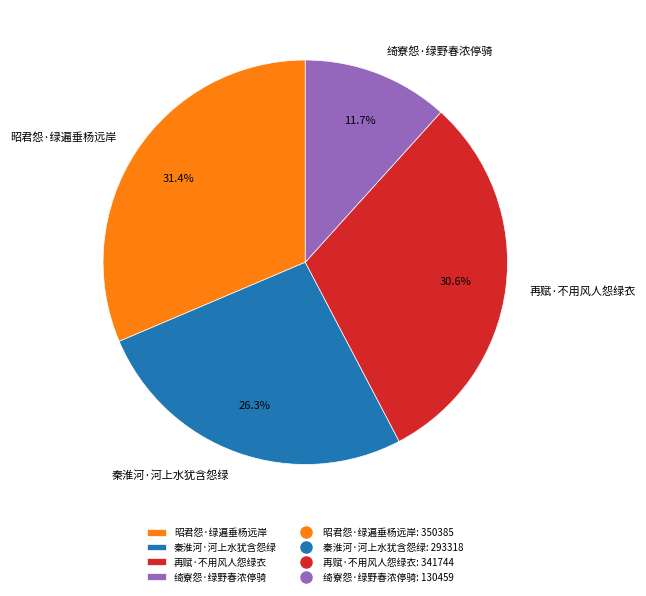

Is there a majority slice in this chart?

No